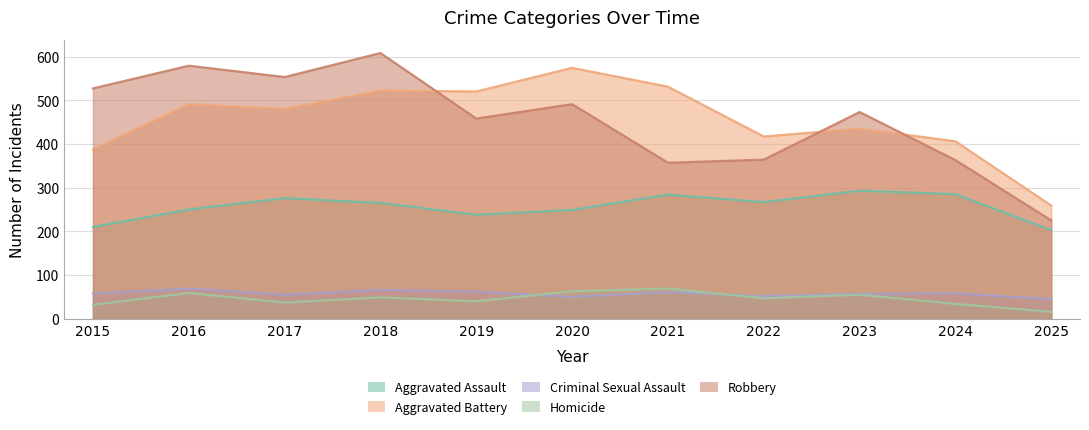

What is the maximum value for Homicide?

69